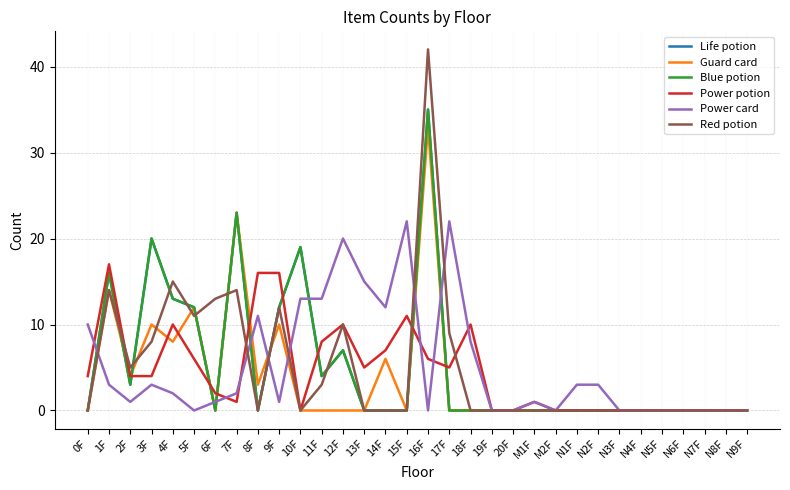

Does the chart display data point markers on the line(s)?

No